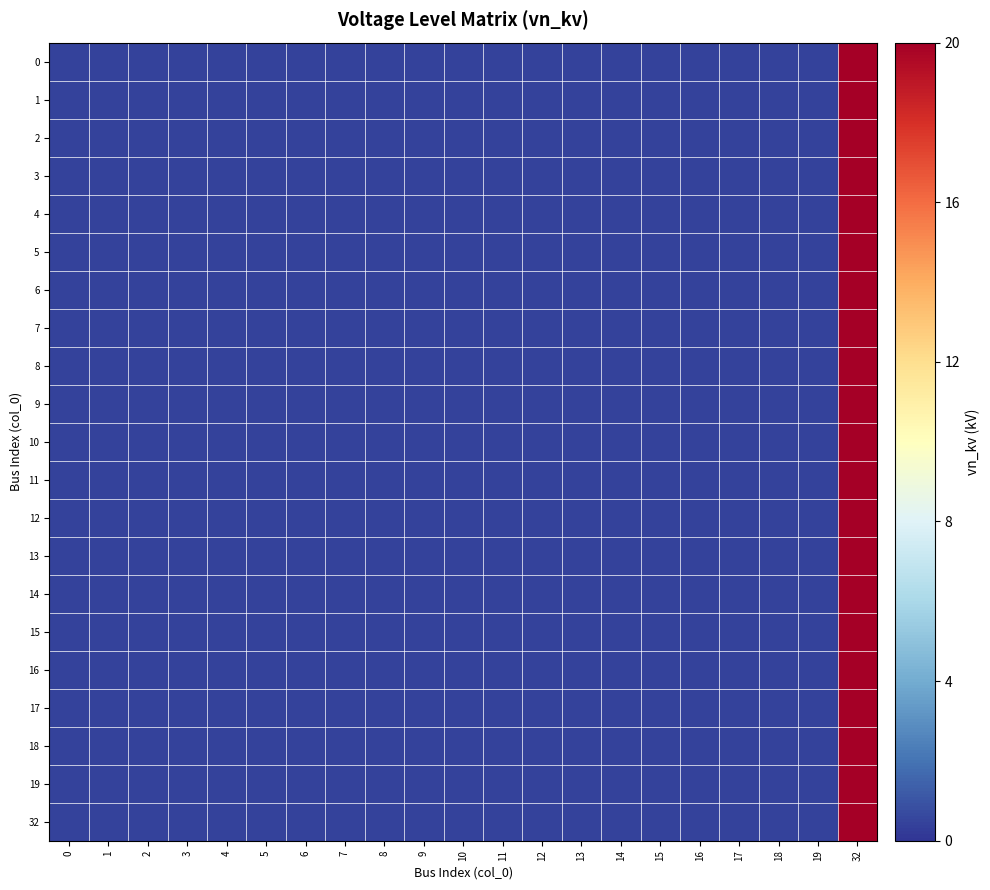

Reading left to right, extract all data points from this chart.

0: 0=0.4	1=0.4	2=0.4	3=0.4	4=0.4	5=0.4	6=0.4	7=0.4	8=0.4	9=0.4	10=0.4	11=0.4	12=0.4	13=0.4	14=0.4	15=0.4	16=0.4	17=0.4	18=0.4	19=0.4	32=20.0
1: 0=0.4	1=0.4	2=0.4	3=0.4	4=0.4	5=0.4	6=0.4	7=0.4	8=0.4	9=0.4	10=0.4	11=0.4	12=0.4	13=0.4	14=0.4	15=0.4	16=0.4	17=0.4	18=0.4	19=0.4	32=20.0
2: 0=0.4	1=0.4	2=0.4	3=0.4	4=0.4	5=0.4	6=0.4	7=0.4	8=0.4	9=0.4	10=0.4	11=0.4	12=0.4	13=0.4	14=0.4	15=0.4	16=0.4	17=0.4	18=0.4	19=0.4	32=20.0
3: 0=0.4	1=0.4	2=0.4	3=0.4	4=0.4	5=0.4	6=0.4	7=0.4	8=0.4	9=0.4	10=0.4	11=0.4	12=0.4	13=0.4	14=0.4	15=0.4	16=0.4	17=0.4	18=0.4	19=0.4	32=20.0
4: 0=0.4	1=0.4	2=0.4	3=0.4	4=0.4	5=0.4	6=0.4	7=0.4	8=0.4	9=0.4	10=0.4	11=0.4	12=0.4	13=0.4	14=0.4	15=0.4	16=0.4	17=0.4	18=0.4	19=0.4	32=20.0
5: 0=0.4	1=0.4	2=0.4	3=0.4	4=0.4	5=0.4	6=0.4	7=0.4	8=0.4	9=0.4	10=0.4	11=0.4	12=0.4	13=0.4	14=0.4	15=0.4	16=0.4	17=0.4	18=0.4	19=0.4	32=20.0
6: 0=0.4	1=0.4	2=0.4	3=0.4	4=0.4	5=0.4	6=0.4	7=0.4	8=0.4	9=0.4	10=0.4	11=0.4	12=0.4	13=0.4	14=0.4	15=0.4	16=0.4	17=0.4	18=0.4	19=0.4	32=20.0
7: 0=0.4	1=0.4	2=0.4	3=0.4	4=0.4	5=0.4	6=0.4	7=0.4	8=0.4	9=0.4	10=0.4	11=0.4	12=0.4	13=0.4	14=0.4	15=0.4	16=0.4	17=0.4	18=0.4	19=0.4	32=20.0
8: 0=0.4	1=0.4	2=0.4	3=0.4	4=0.4	5=0.4	6=0.4	7=0.4	8=0.4	9=0.4	10=0.4	11=0.4	12=0.4	13=0.4	14=0.4	15=0.4	16=0.4	17=0.4	18=0.4	19=0.4	32=20.0
9: 0=0.4	1=0.4	2=0.4	3=0.4	4=0.4	5=0.4	6=0.4	7=0.4	8=0.4	9=0.4	10=0.4	11=0.4	12=0.4	13=0.4	14=0.4	15=0.4	16=0.4	17=0.4	18=0.4	19=0.4	32=20.0
10: 0=0.4	1=0.4	2=0.4	3=0.4	4=0.4	5=0.4	6=0.4	7=0.4	8=0.4	9=0.4	10=0.4	11=0.4	12=0.4	13=0.4	14=0.4	15=0.4	16=0.4	17=0.4	18=0.4	19=0.4	32=20.0
11: 0=0.4	1=0.4	2=0.4	3=0.4	4=0.4	5=0.4	6=0.4	7=0.4	8=0.4	9=0.4	10=0.4	11=0.4	12=0.4	13=0.4	14=0.4	15=0.4	16=0.4	17=0.4	18=0.4	19=0.4	32=20.0
12: 0=0.4	1=0.4	2=0.4	3=0.4	4=0.4	5=0.4	6=0.4	7=0.4	8=0.4	9=0.4	10=0.4	11=0.4	12=0.4	13=0.4	14=0.4	15=0.4	16=0.4	17=0.4	18=0.4	19=0.4	32=20.0
13: 0=0.4	1=0.4	2=0.4	3=0.4	4=0.4	5=0.4	6=0.4	7=0.4	8=0.4	9=0.4	10=0.4	11=0.4	12=0.4	13=0.4	14=0.4	15=0.4	16=0.4	17=0.4	18=0.4	19=0.4	32=20.0
14: 0=0.4	1=0.4	2=0.4	3=0.4	4=0.4	5=0.4	6=0.4	7=0.4	8=0.4	9=0.4	10=0.4	11=0.4	12=0.4	13=0.4	14=0.4	15=0.4	16=0.4	17=0.4	18=0.4	19=0.4	32=20.0
15: 0=0.4	1=0.4	2=0.4	3=0.4	4=0.4	5=0.4	6=0.4	7=0.4	8=0.4	9=0.4	10=0.4	11=0.4	12=0.4	13=0.4	14=0.4	15=0.4	16=0.4	17=0.4	18=0.4	19=0.4	32=20.0
16: 0=0.4	1=0.4	2=0.4	3=0.4	4=0.4	5=0.4	6=0.4	7=0.4	8=0.4	9=0.4	10=0.4	11=0.4	12=0.4	13=0.4	14=0.4	15=0.4	16=0.4	17=0.4	18=0.4	19=0.4	32=20.0
17: 0=0.4	1=0.4	2=0.4	3=0.4	4=0.4	5=0.4	6=0.4	7=0.4	8=0.4	9=0.4	10=0.4	11=0.4	12=0.4	13=0.4	14=0.4	15=0.4	16=0.4	17=0.4	18=0.4	19=0.4	32=20.0
18: 0=0.4	1=0.4	2=0.4	3=0.4	4=0.4	5=0.4	6=0.4	7=0.4	8=0.4	9=0.4	10=0.4	11=0.4	12=0.4	13=0.4	14=0.4	15=0.4	16=0.4	17=0.4	18=0.4	19=0.4	32=20.0
19: 0=0.4	1=0.4	2=0.4	3=0.4	4=0.4	5=0.4	6=0.4	7=0.4	8=0.4	9=0.4	10=0.4	11=0.4	12=0.4	13=0.4	14=0.4	15=0.4	16=0.4	17=0.4	18=0.4	19=0.4	32=20.0
32: 0=0.4	1=0.4	2=0.4	3=0.4	4=0.4	5=0.4	6=0.4	7=0.4	8=0.4	9=0.4	10=0.4	11=0.4	12=0.4	13=0.4	14=0.4	15=0.4	16=0.4	17=0.4	18=0.4	19=0.4	32=20.0